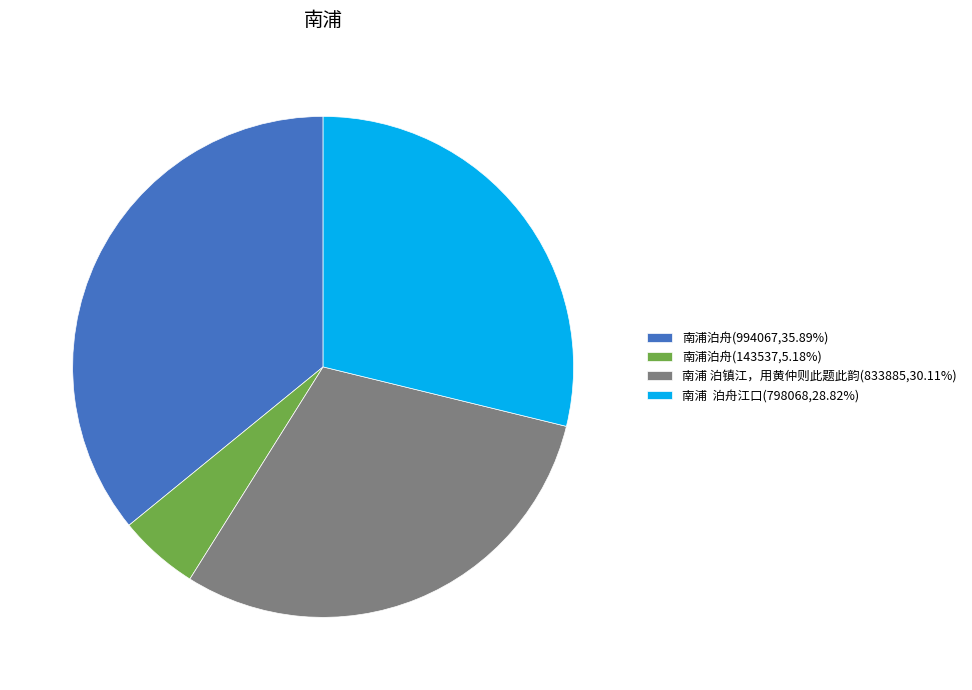

How many segments does this pie chart have?

4